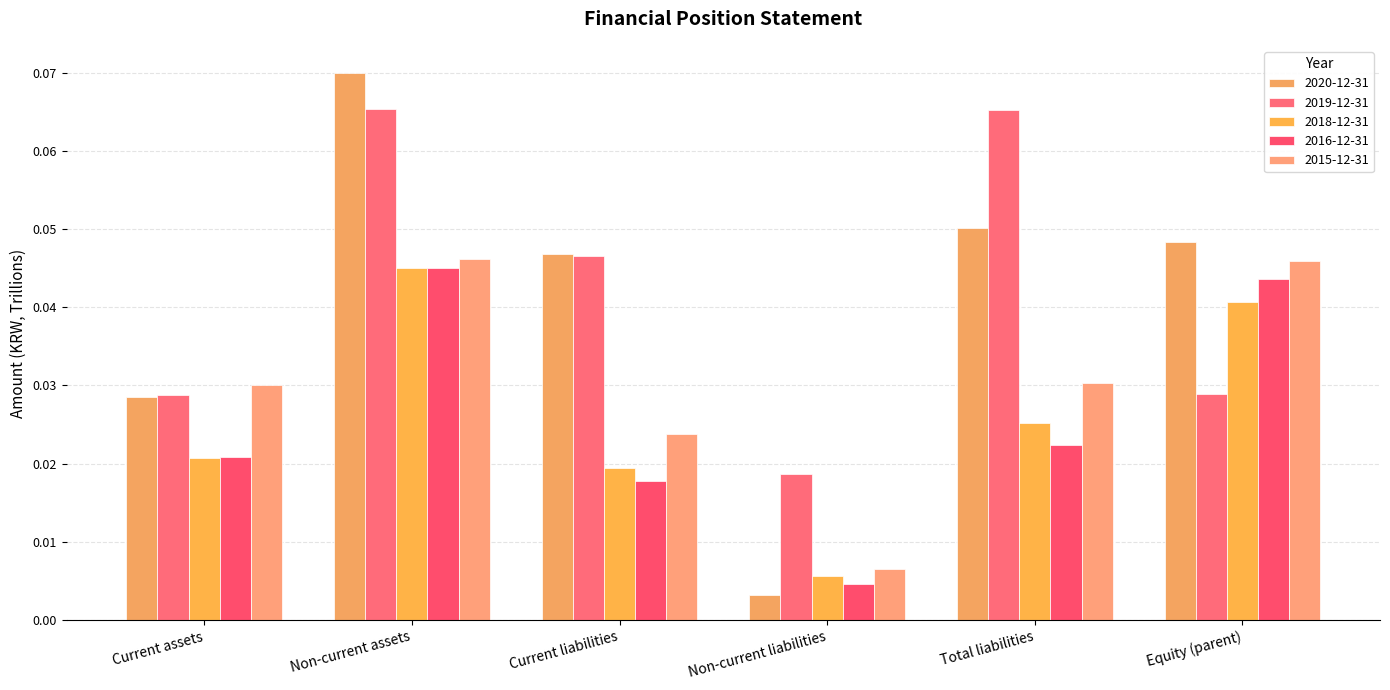

Reading left to right, list all the values displayed in this chart.

2020-12-31: Current assets=0.0	Non-current assets=0.1	Current liabilities=0.0	Non-current liabilities=0.0	Total liabilities=0.1	Equity (parent)=0.0
2019-12-31: Current assets=0.0	Non-current assets=0.1	Current liabilities=0.0	Non-current liabilities=0.0	Total liabilities=0.1	Equity (parent)=0.0
2018-12-31: Current assets=0.0	Non-current assets=0.0	Current liabilities=0.0	Non-current liabilities=0.0	Total liabilities=0.0	Equity (parent)=0.0
2016-12-31: Current assets=0.0	Non-current assets=0.0	Current liabilities=0.0	Non-current liabilities=0.0	Total liabilities=0.0	Equity (parent)=0.0
2015-12-31: Current assets=0.0	Non-current assets=0.0	Current liabilities=0.0	Non-current liabilities=0.0	Total liabilities=0.0	Equity (parent)=0.0